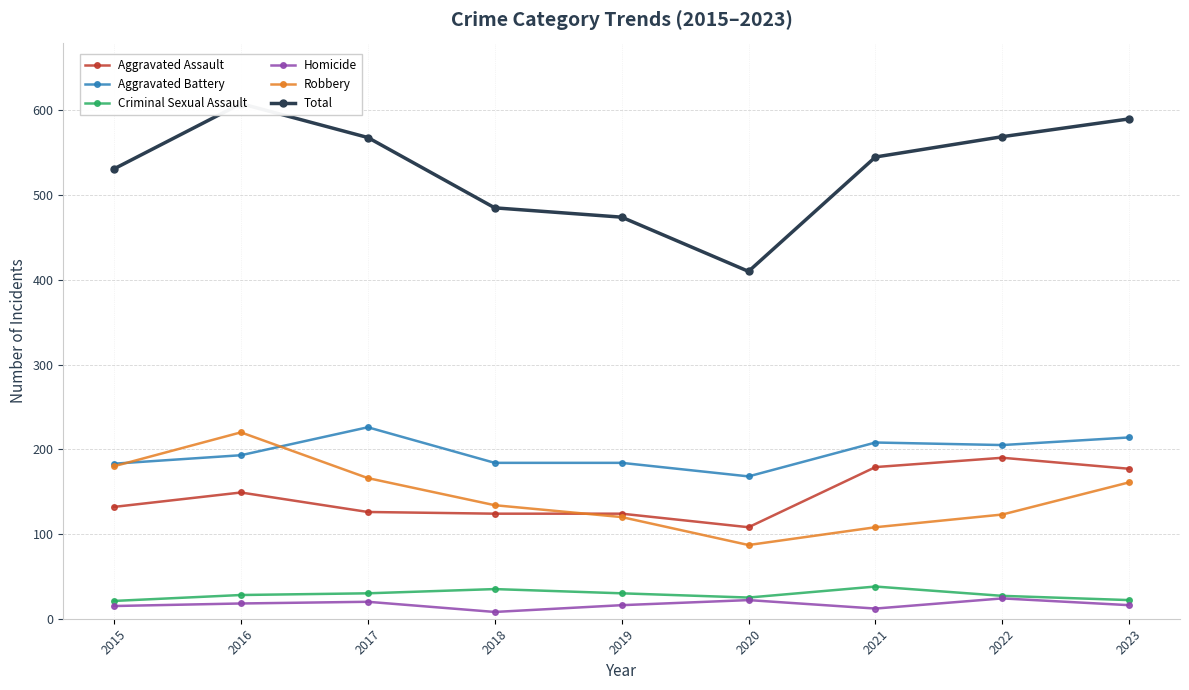

What is the difference between the Criminal Sexual Assault values at 2017 and 2022?

3